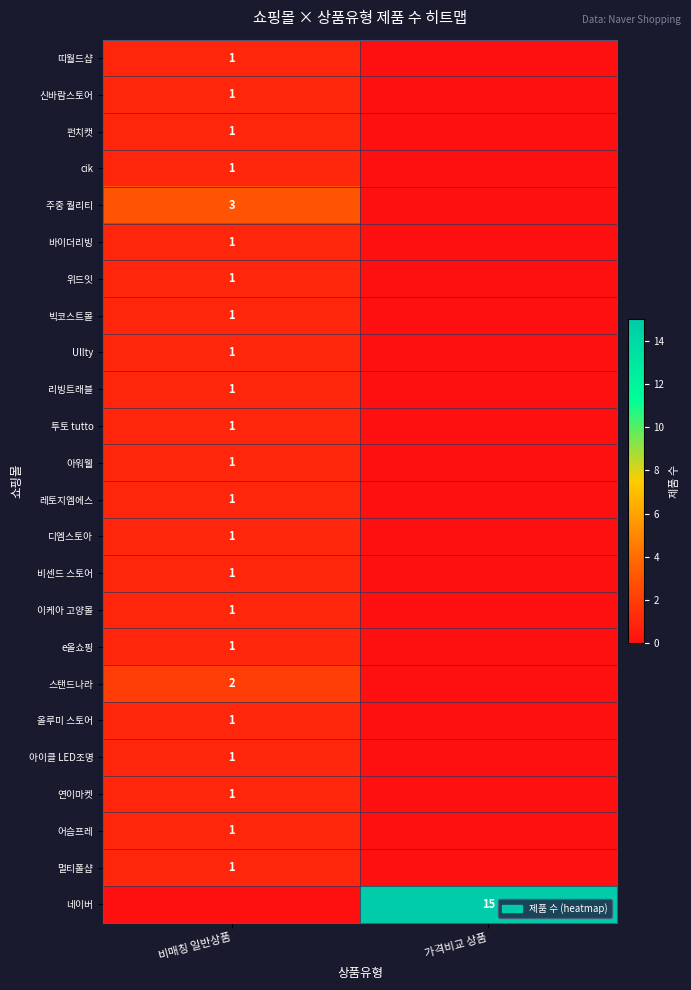

True or false: 네이버 has a value of 15 at 가격비교 상품.

True